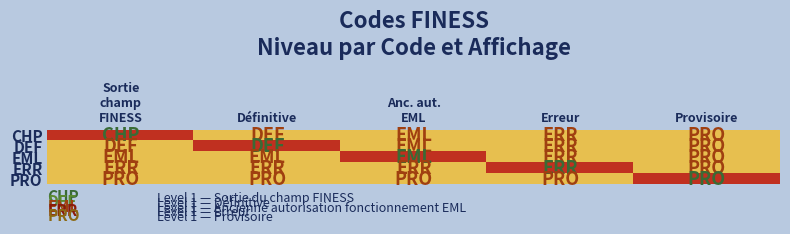

At which category is the sum across all series the highest?

Sortie
champ
FINESS